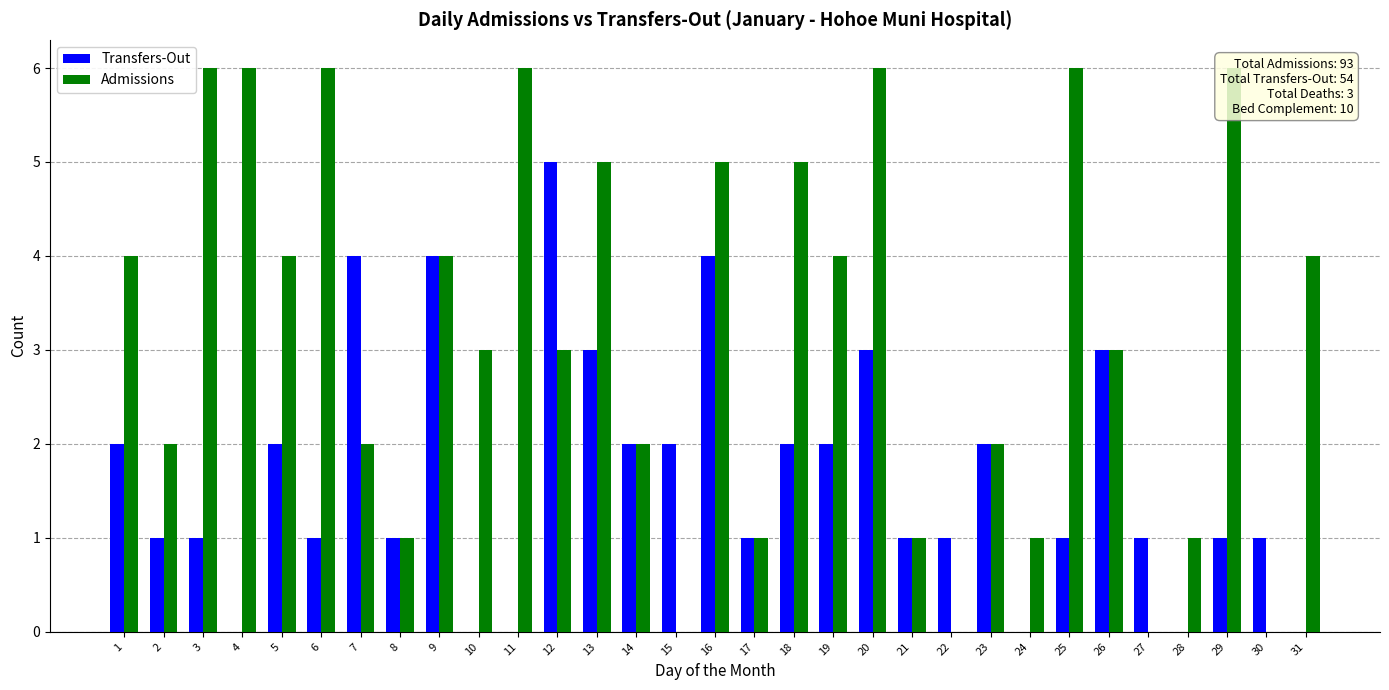

What value does the Transfers-Out series have at 21?

1